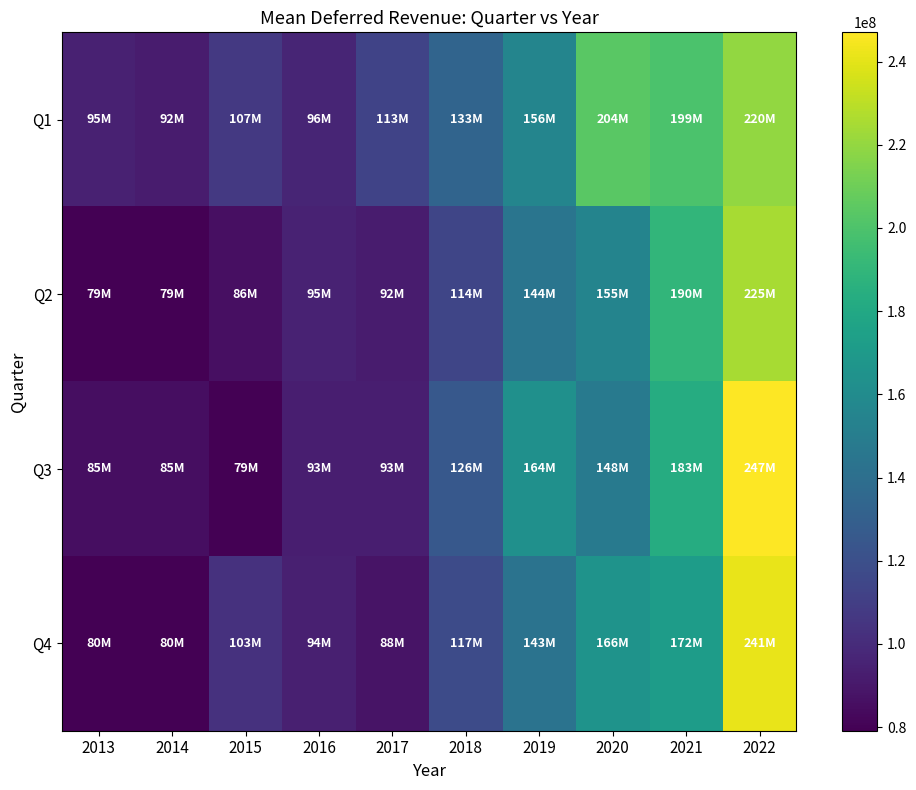

Reading right to left, transcribe all the data shown in this chart.

Q1: 2022=219519000	2021=199297000	2020=203818000	2019=155585000	2018=132930000	2017=112695000	2016=96188000	2015=106882000	2014=92179000	2013=94511000
Q2: 2022=224978000	2021=189741000	2020=154609000	2019=144327000	2018=114341000	2017=92125000	2016=95270000	2015=85970000	2014=79131000	2013=79131000
Q3: 2022=247013000	2021=182939000	2020=147549000	2019=163696000	2018=125603000	2017=93401000	2016=92951000	2015=79160000	2014=85352000	2013=85352000
Q4: 2022=241340000	2021=171905000	2020=165611000	2019=143270000	2018=117499000	2017=88223000	2016=93989000	2015=103343000	2014=79507000	2013=79507000